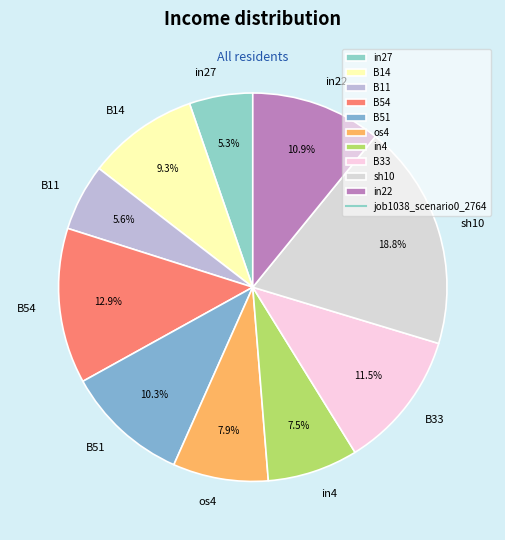

To the nearest percent, what is the average slice percentage?

10%